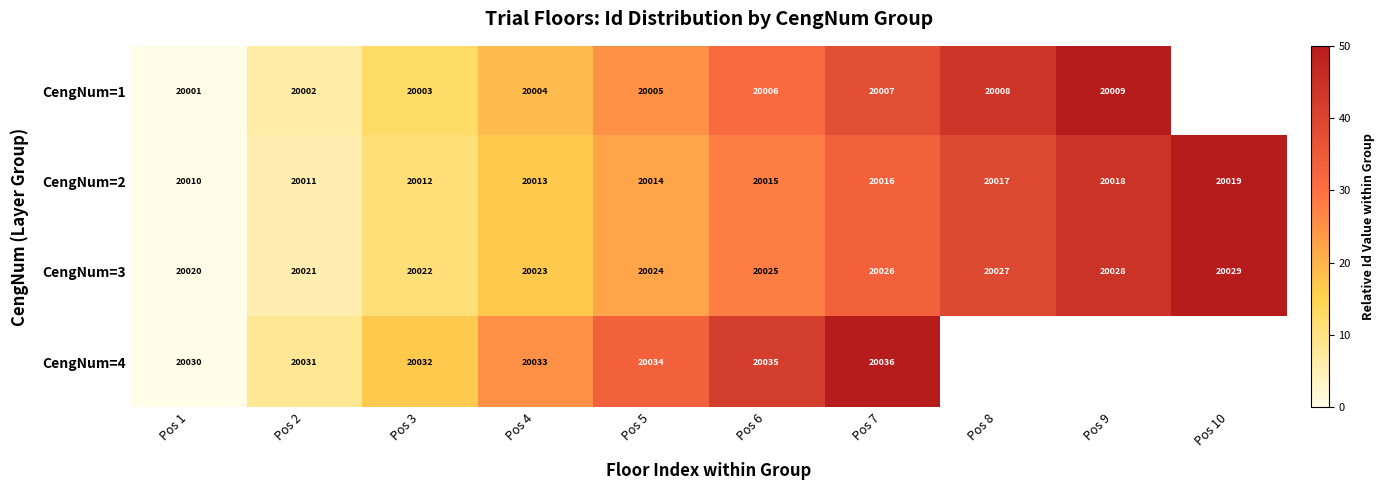

What is the difference between the highest and lowest values at Pos 7?

29